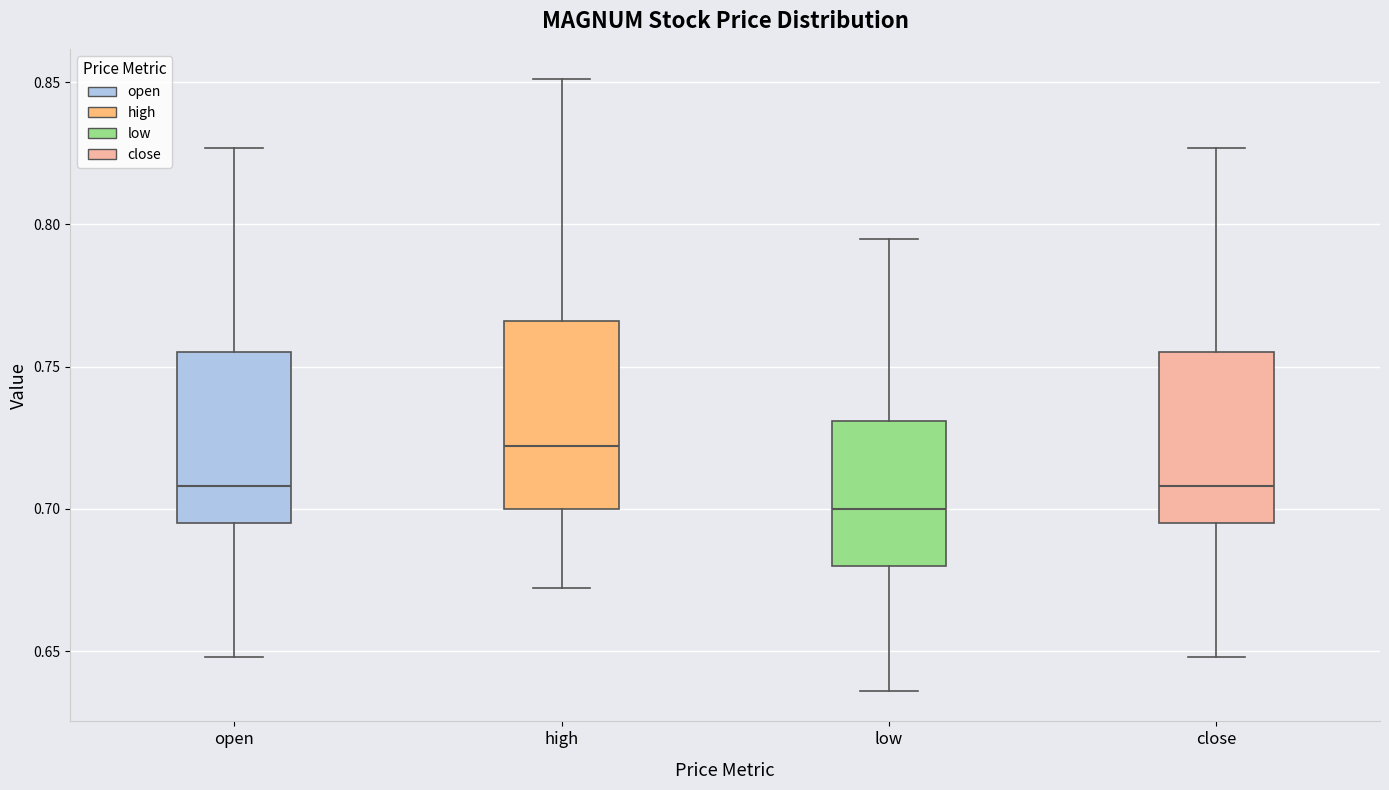

Where does the lower whisker of the box for close end on the y-axis? The values are not printed on the chart, so give them approximately, as read against the axis.

0.650